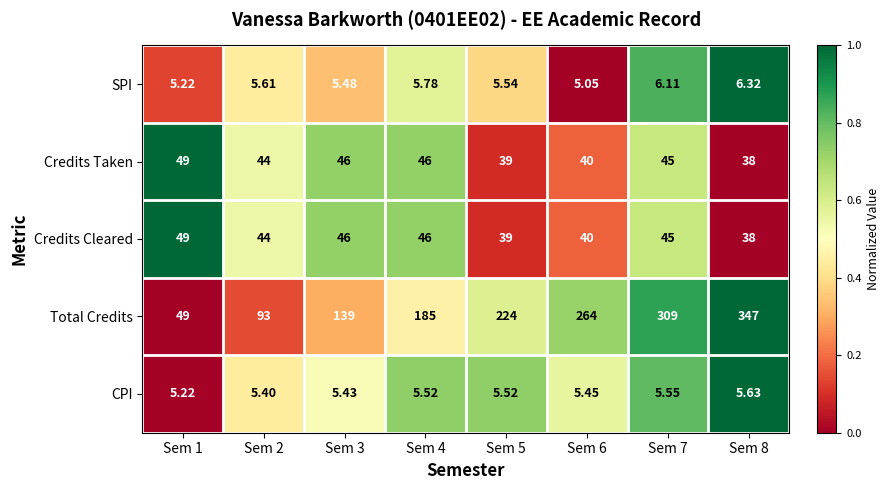

Between Sem 3 and Sem 7, which series saw the biggest shift?

Total Credits